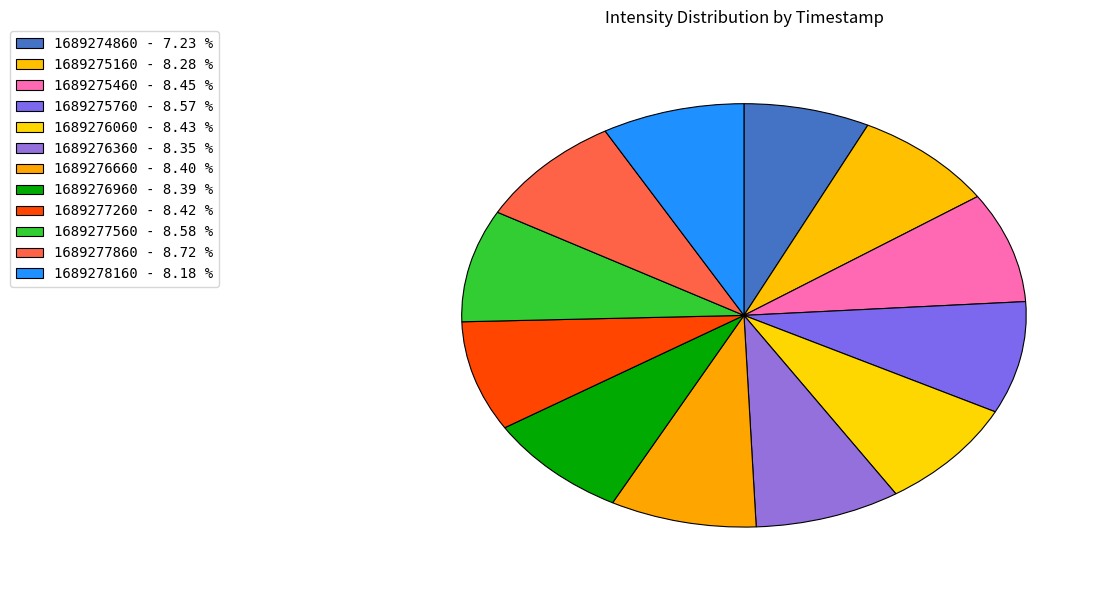

Which category has the smallest portion of the pie?

1689274860